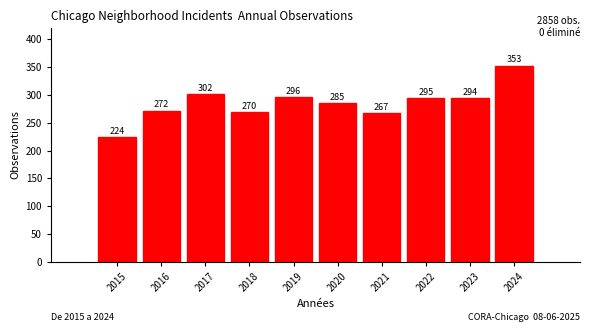

Reading left to right, transcribe all the data shown in this chart.

2015=224	2016=272	2017=302	2018=270	2019=296	2020=285	2021=267	2022=295	2023=294	2024=353